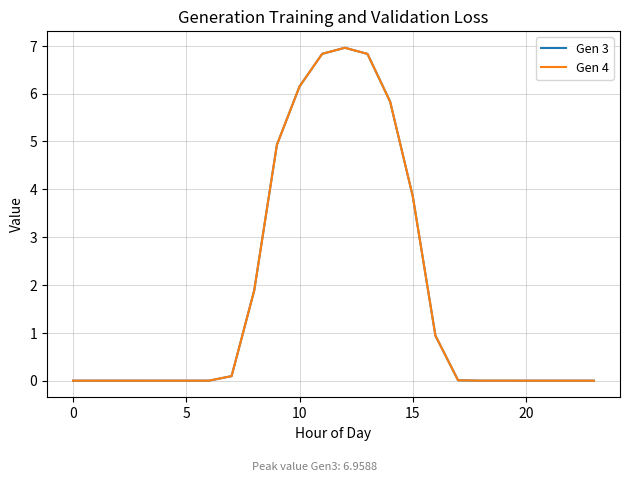

Rank the series by their maximum value, from lowest to highest.

Gen 3, Gen 4